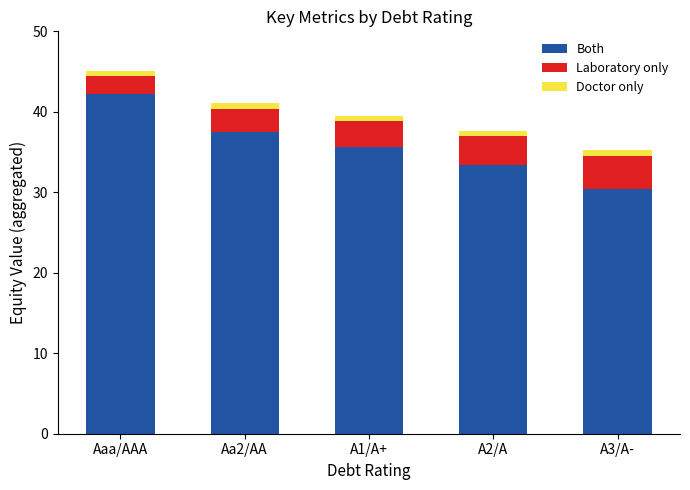

Count the number of categories in the chart.

5